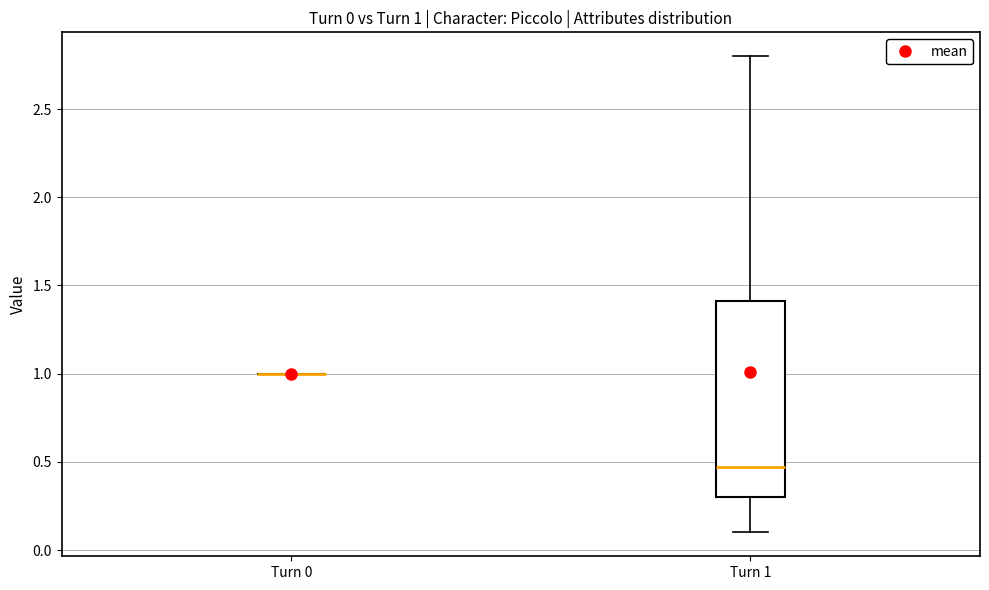

Which box is the tallest, from its lower edge to its upper edge?

Turn 1